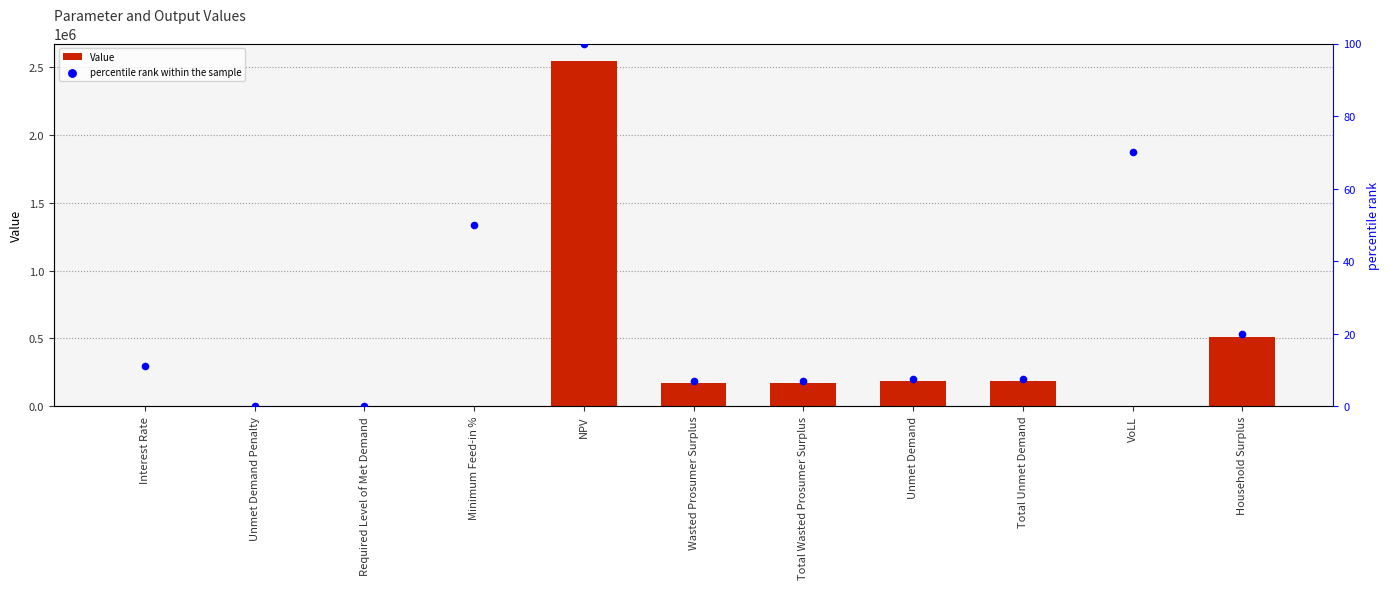

What is the total value across all series at Minimum Feed-in %?

50.5